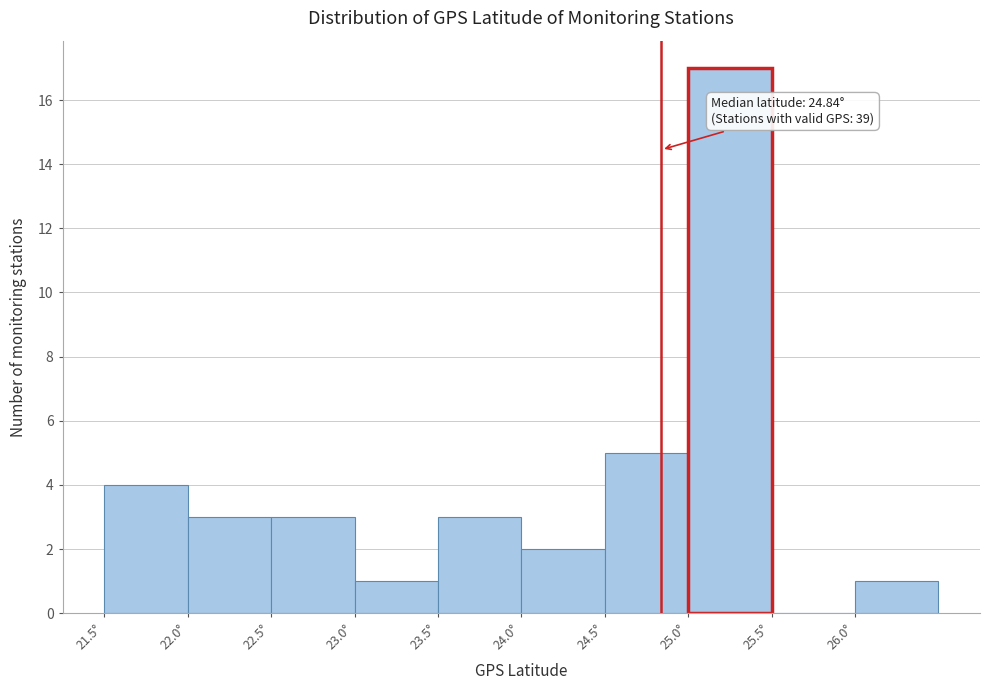

Over which range of the x-axis is the bar tallest?

25.0 to 25.5